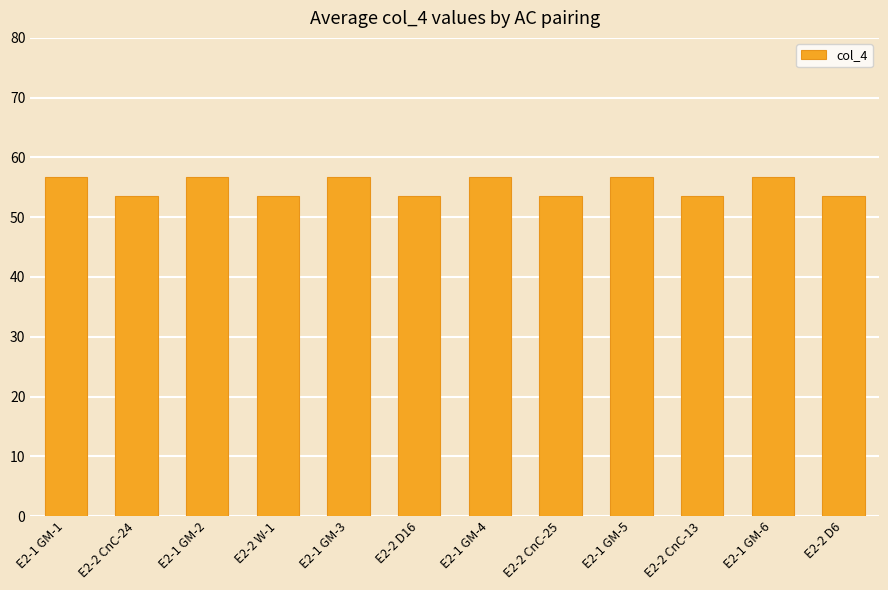

The value at E2-1 GM-4 is 22.4. True or false?

False